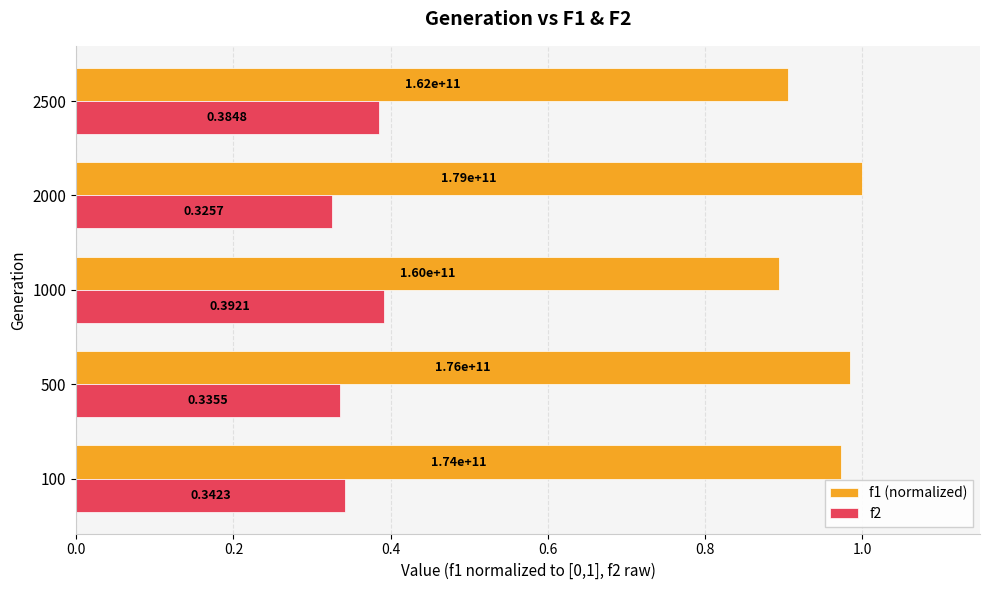

What is the total value across all series at 1000?

1.3